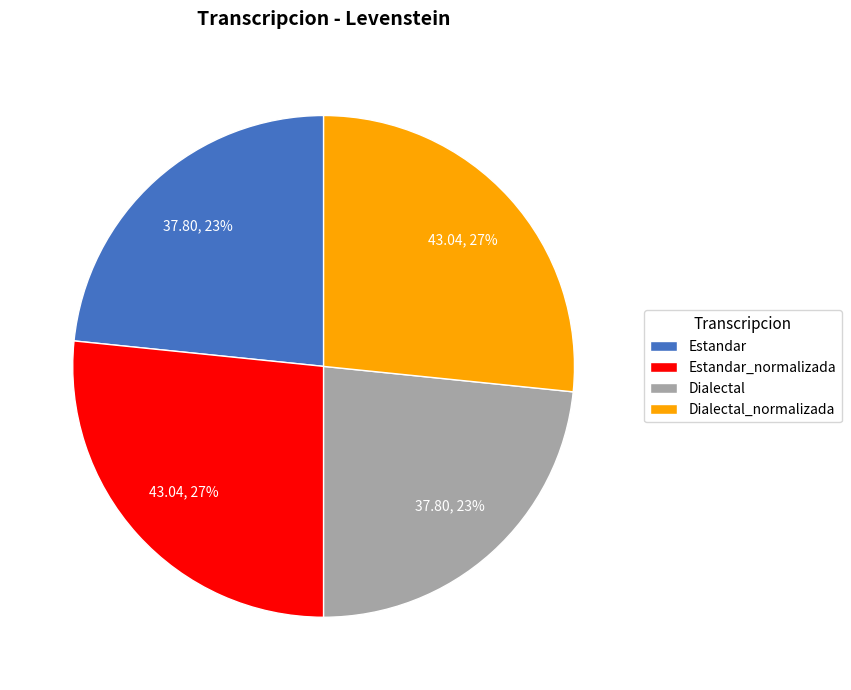

Between Dialectal and Dialectal_normalizada, which is larger?

Dialectal_normalizada